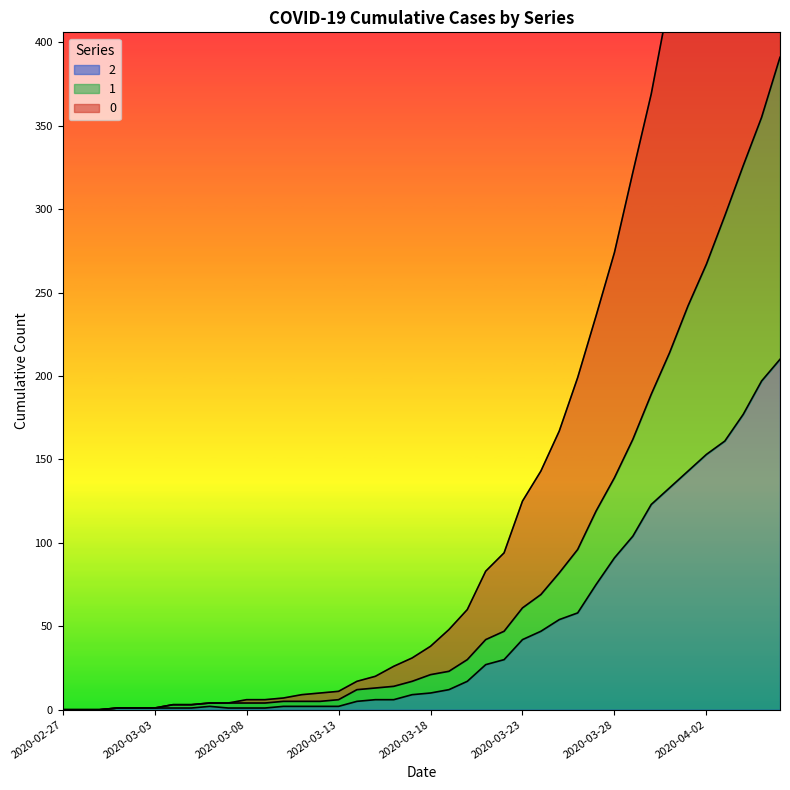

List the series in order of their peak value, highest first.

0, 1, 2